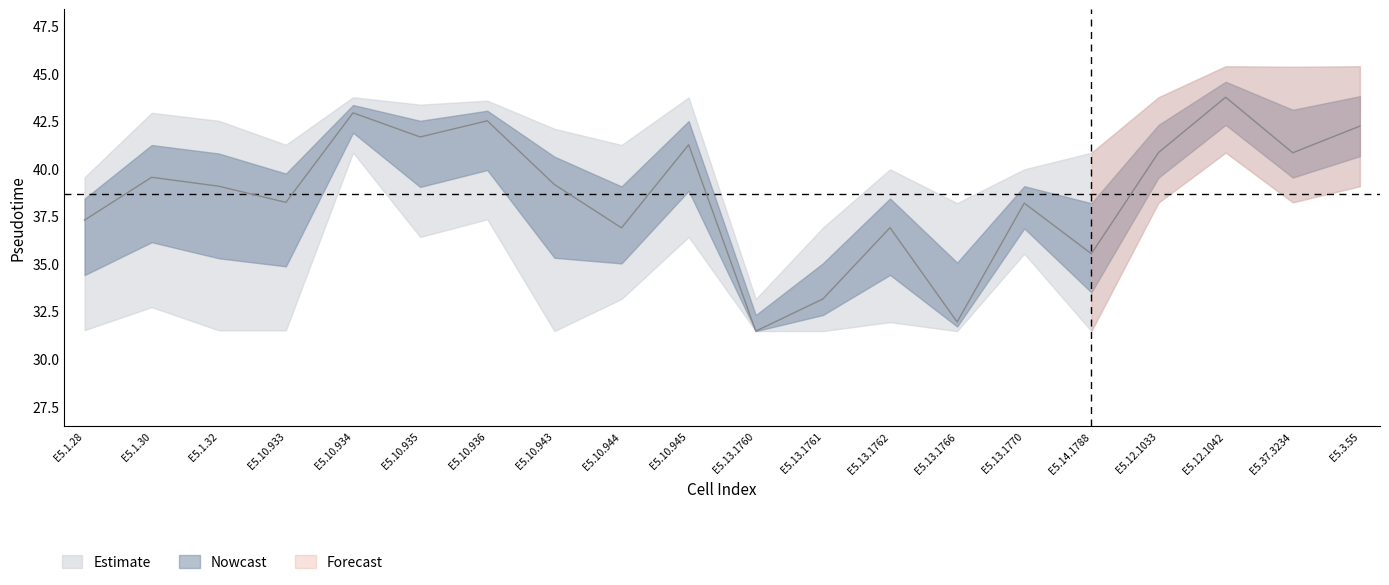

What is the lowest value of the Pseudotime_upper series?

33.1